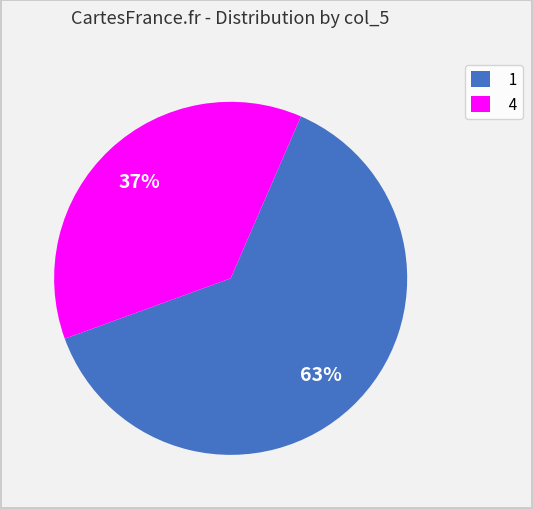

Approximately how many times larger is the value at 4 compared to 1?

0.6